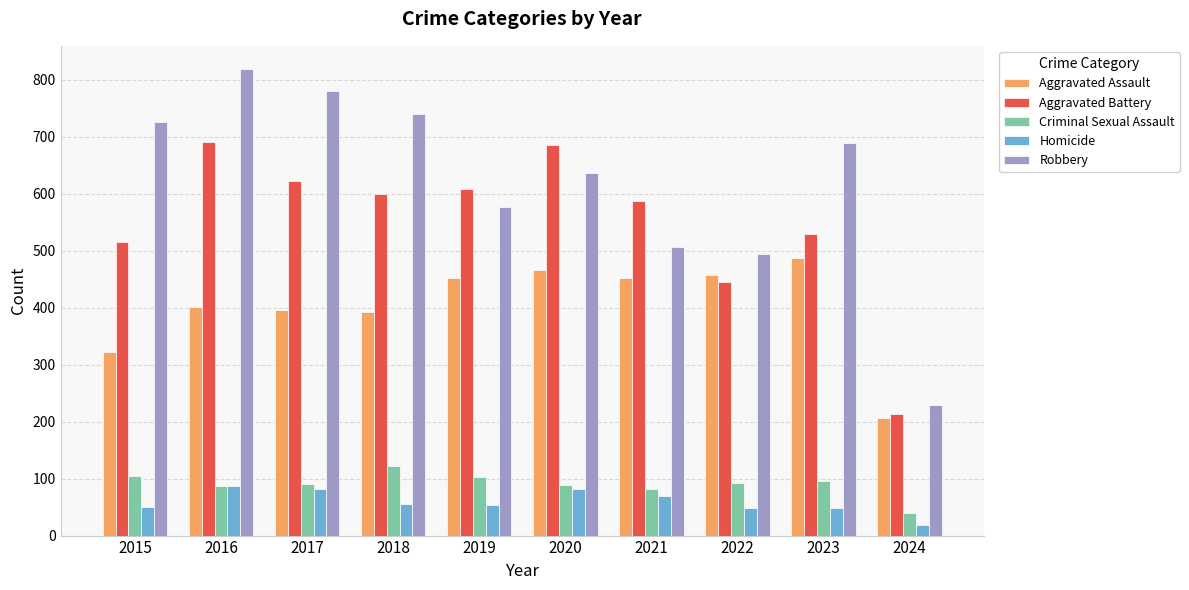

What is the sum of the Aggravated Assault values at 2023 and 2018?

880